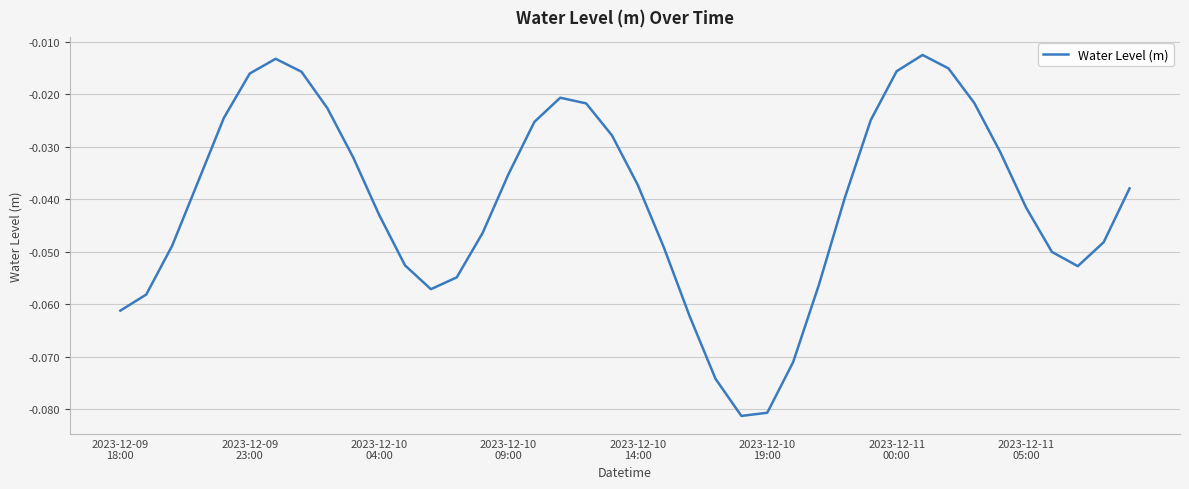

Does the chart display data point markers on the line(s)?

No